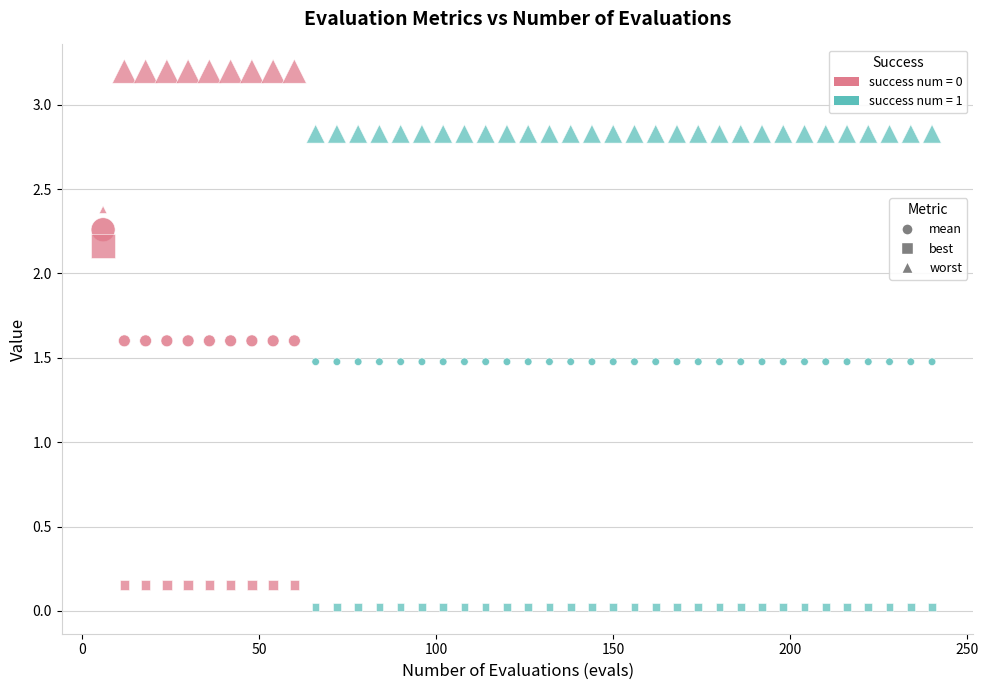

Count the number of points in this scatter plot.

120